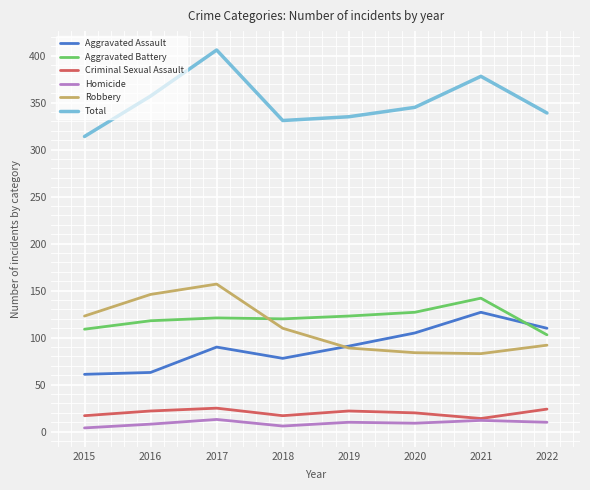

Where is the first local minimum for Homicide?

2018